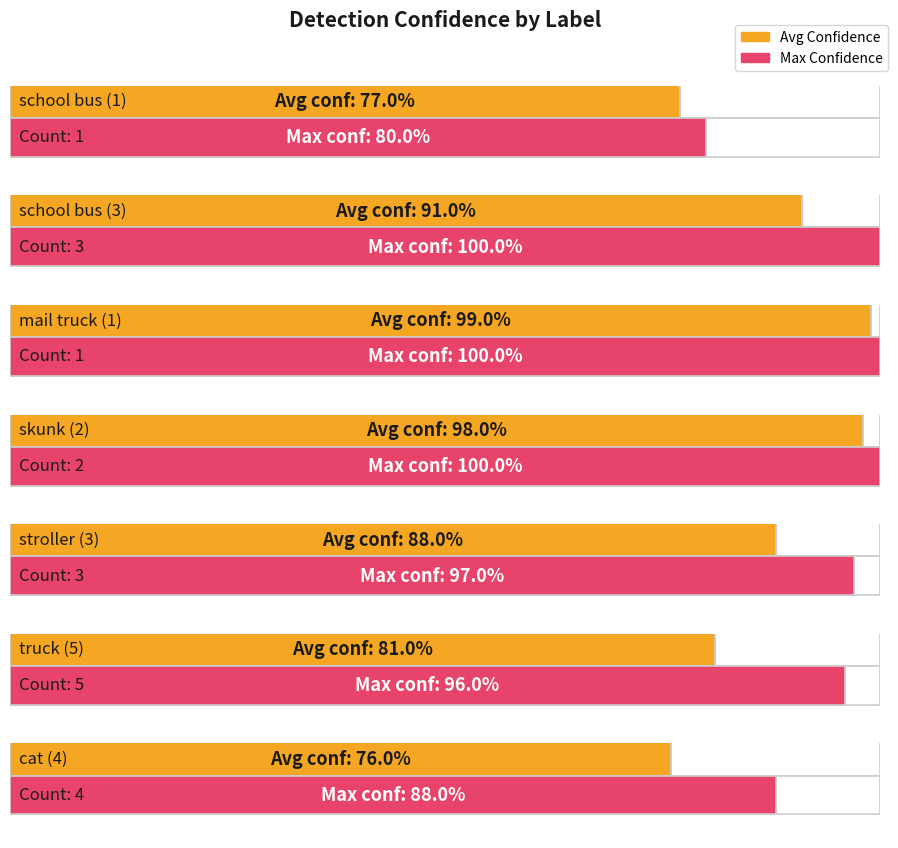

List the labels in order of value, smallest first.

cat (4), school bus (1), truck (5), stroller (3), school bus (3), skunk (2), mail truck (1)